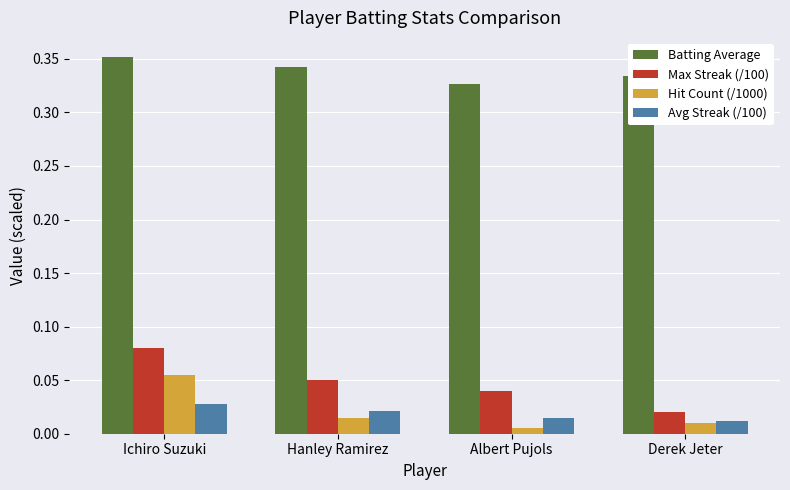

What are all the series names shown in the legend?

Batting Average, Max Streak (/100), Hit Count (/1000), Avg Streak (/100)